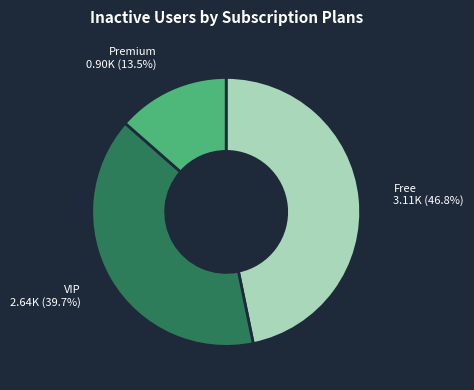

Is there any slice that represents more than half of the pie?

No